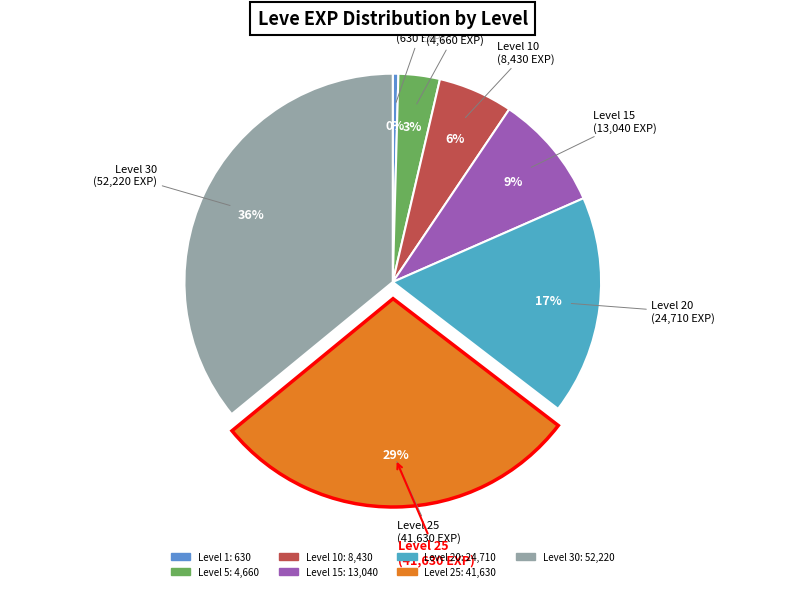

To the nearest percent, what is the difference between the Level 10 and Level 5 slice percentages?

3%